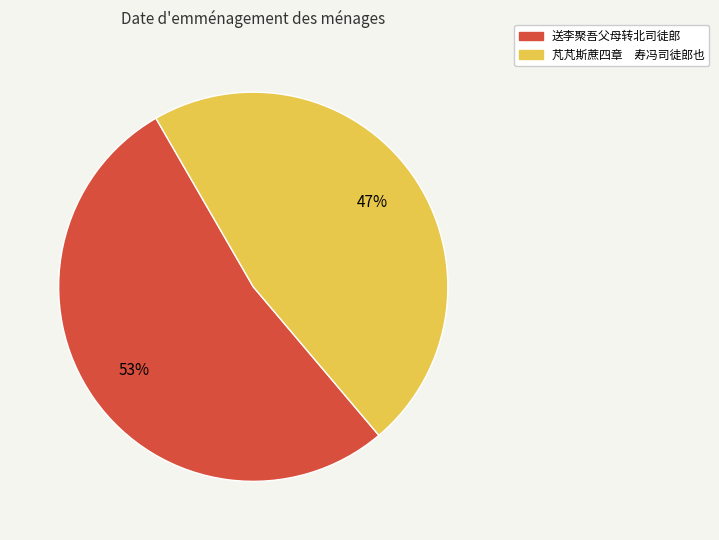

To the nearest percent, what is the combined percentage of 送李聚吾父母转北司徒郎 and 芃芃斯蔗四章 寿冯司徒郎也?

100%